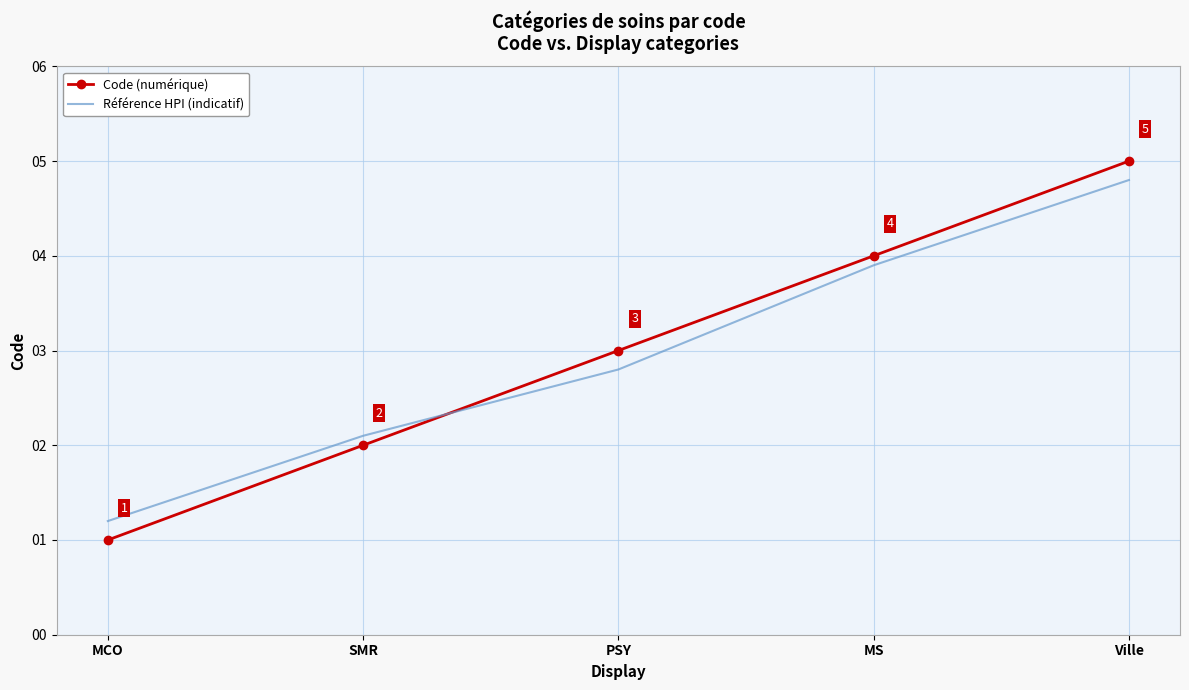

At which category is the sum across all series the highest?

Ville